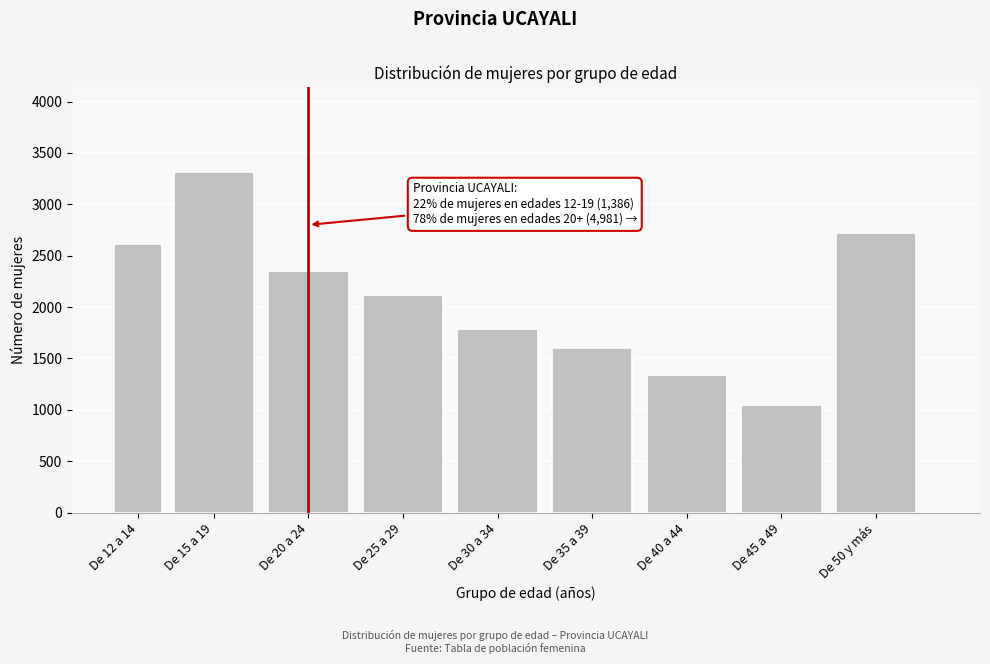

Reading left to right, transcribe all the data shown in this chart.

2609	3310	2354	2118	1790	1601	1336	1043	2724